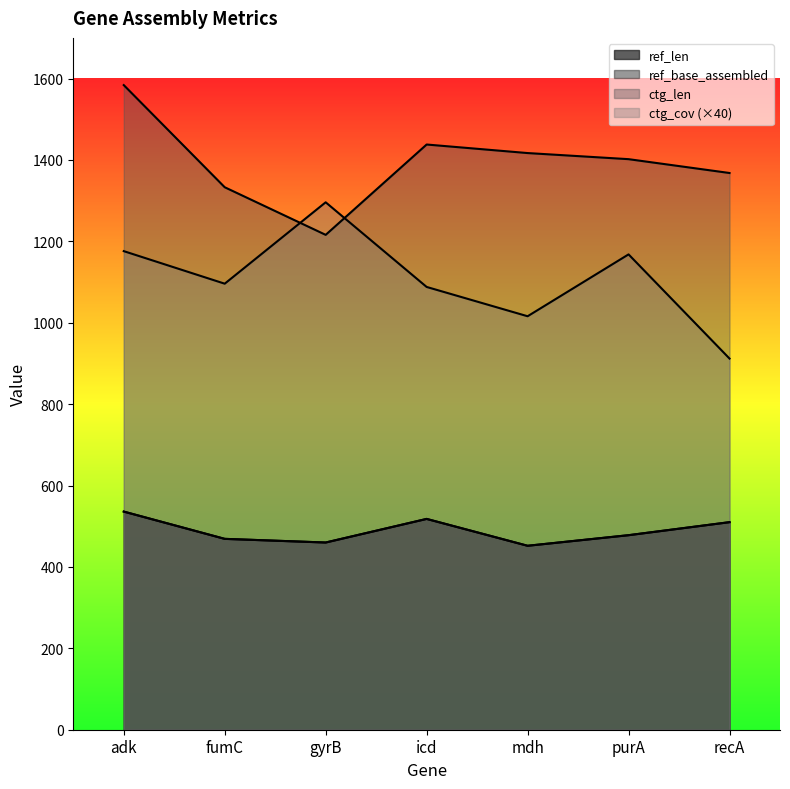

How many values in the ctg_len series are below 1402?

3